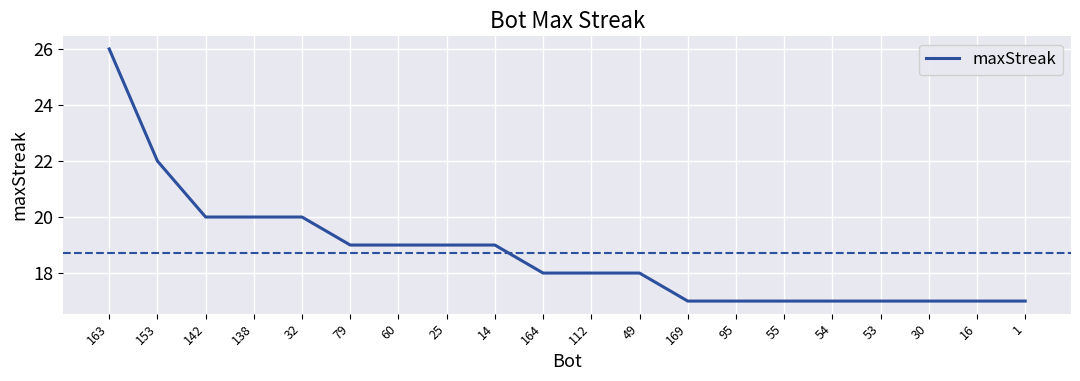

The chart shows a value of 42 at 163. True or false?

False